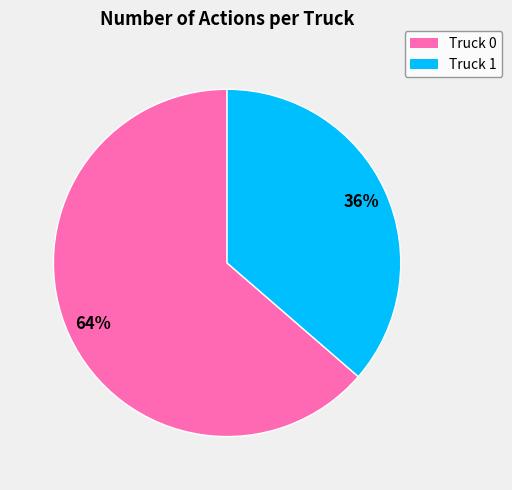

To the nearest percent, what is the combined percentage of Truck 0 and Truck 1?

100%